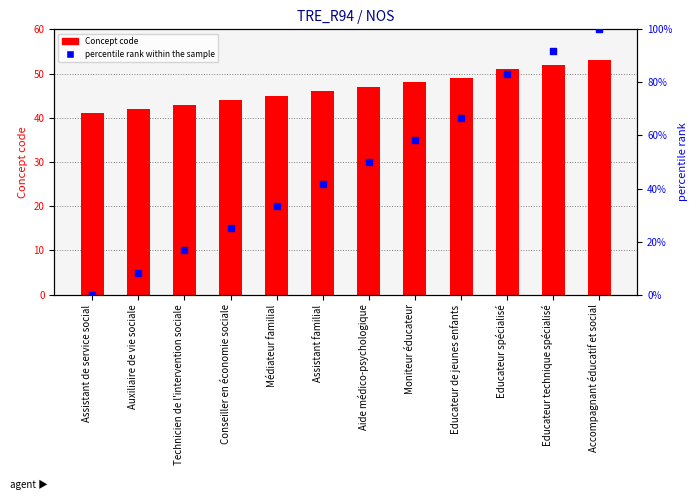

Is the value of percentile rank within the sample at Conseiller en économie sociale greater than the value of Concept code at Assistant familial?

No